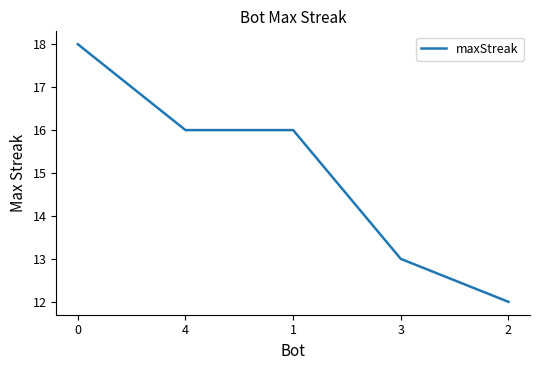

Reading left to right, transcribe all the data shown in this chart.

0=18	4=16	1=16	3=13	2=12